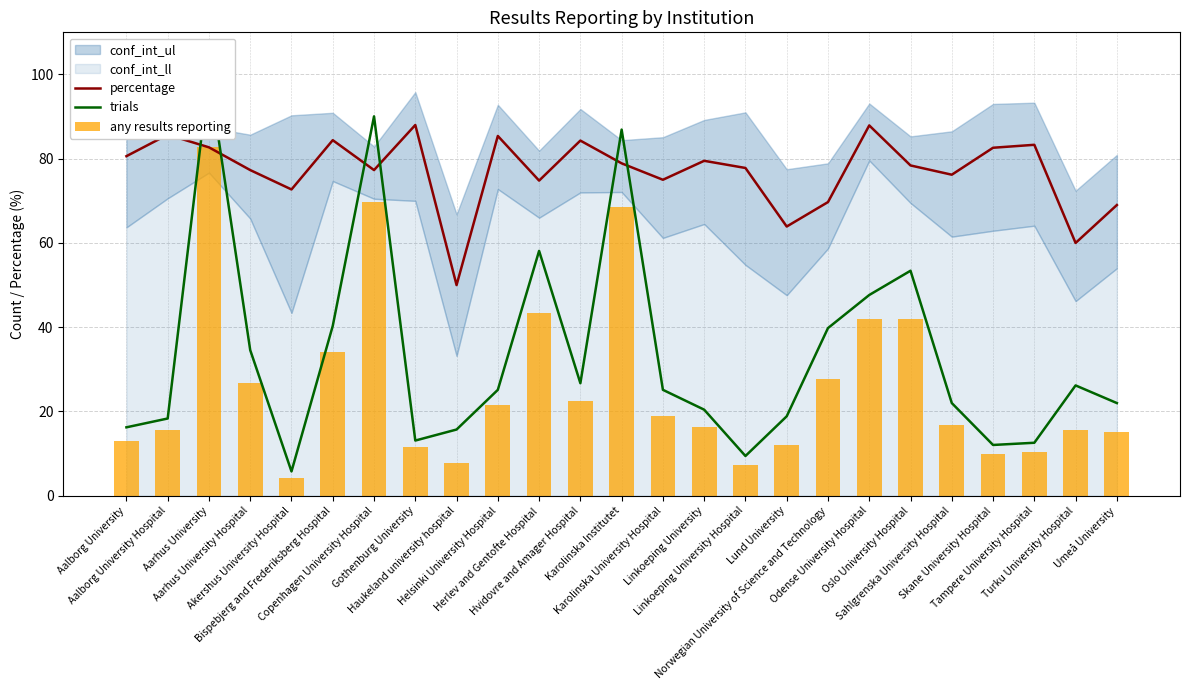

Is it true that percentage equals 40.5 at Tampere University Hospital?

False